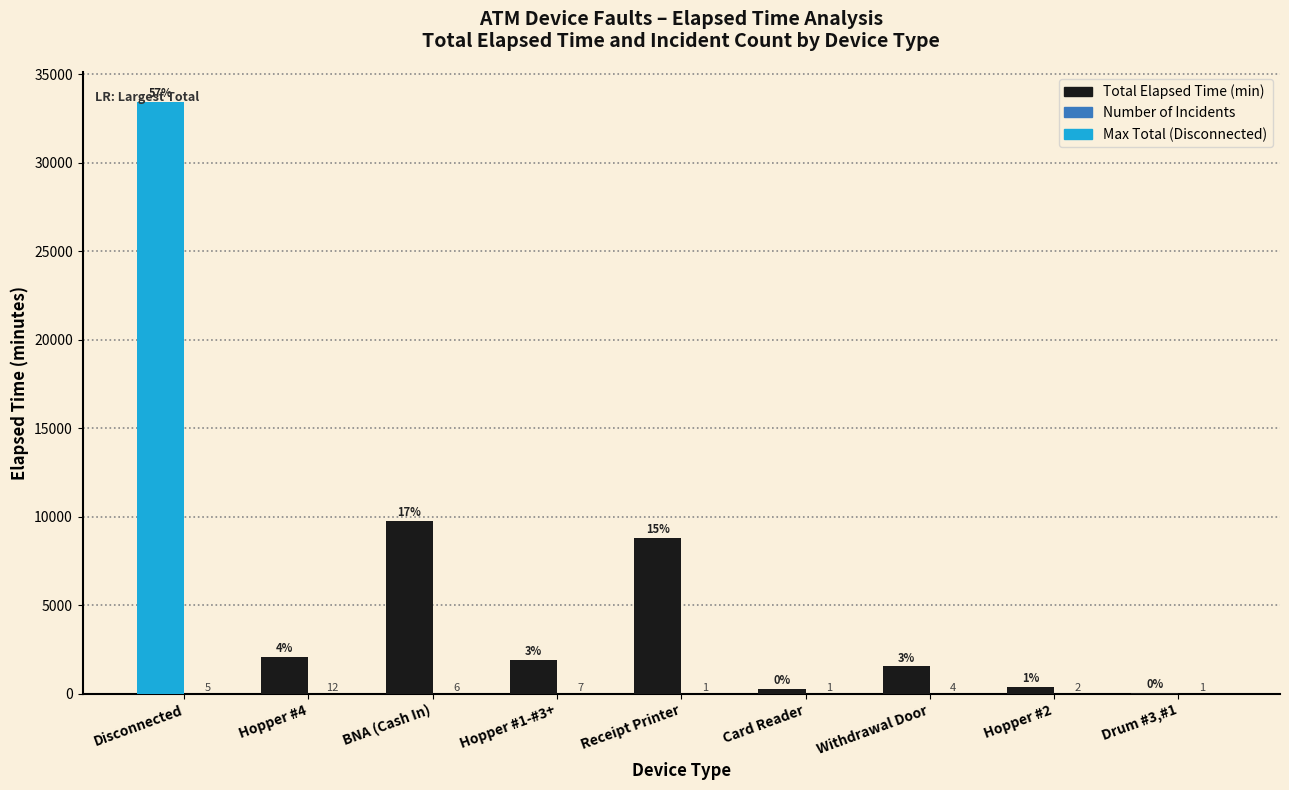

What is the maximum value shown in the chart?

33450